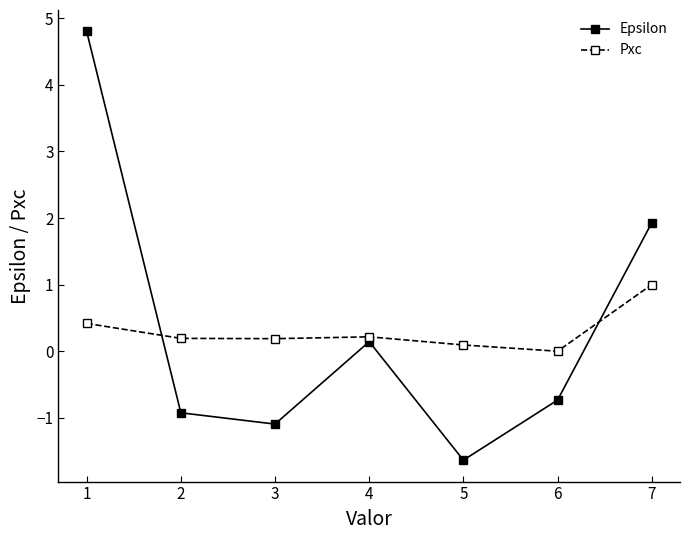

What is the highest value of the Pxc series?

1.0